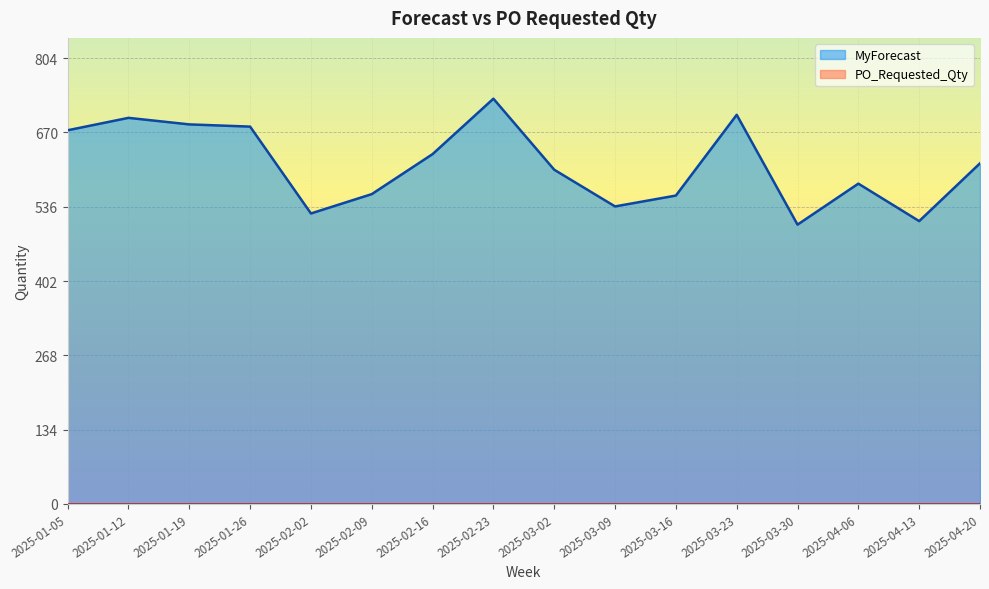

The chart shows a value of 536.8 at 2025-03-09. True or false?

True